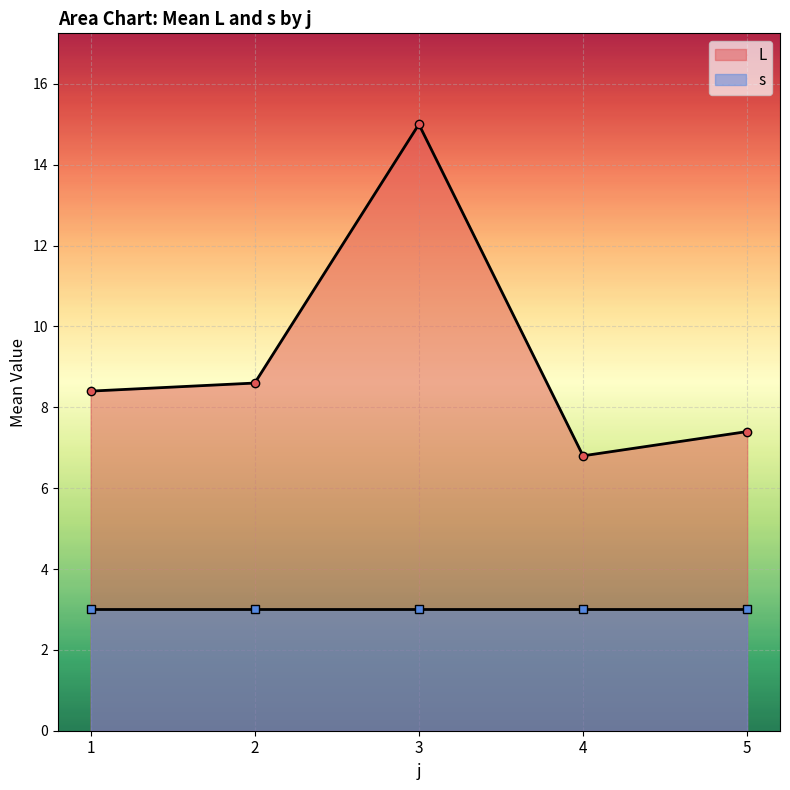

True or false: L has a value of 15.0 at 3.

True